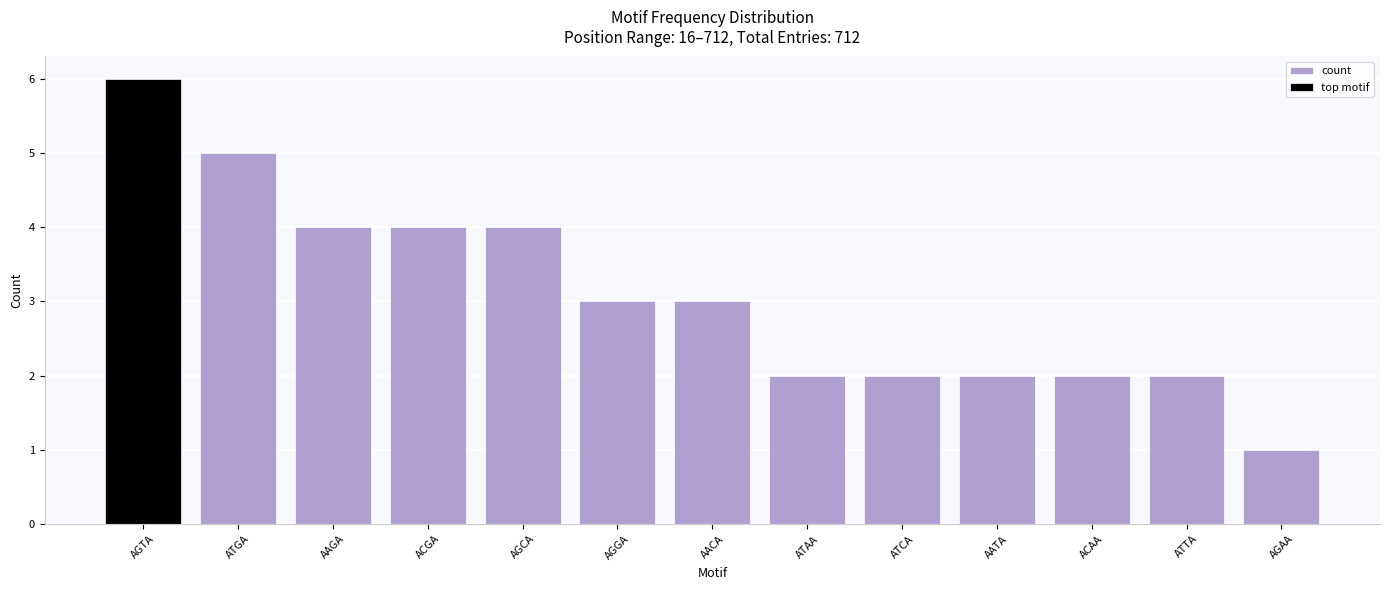

Rank the categories by value from highest to lowest.

AGTA, ATGA, AAGA, ACGA, AGCA, AGGA, AACA, ATAA, ATCA, AATA, ACAA, ATTA, AGAA